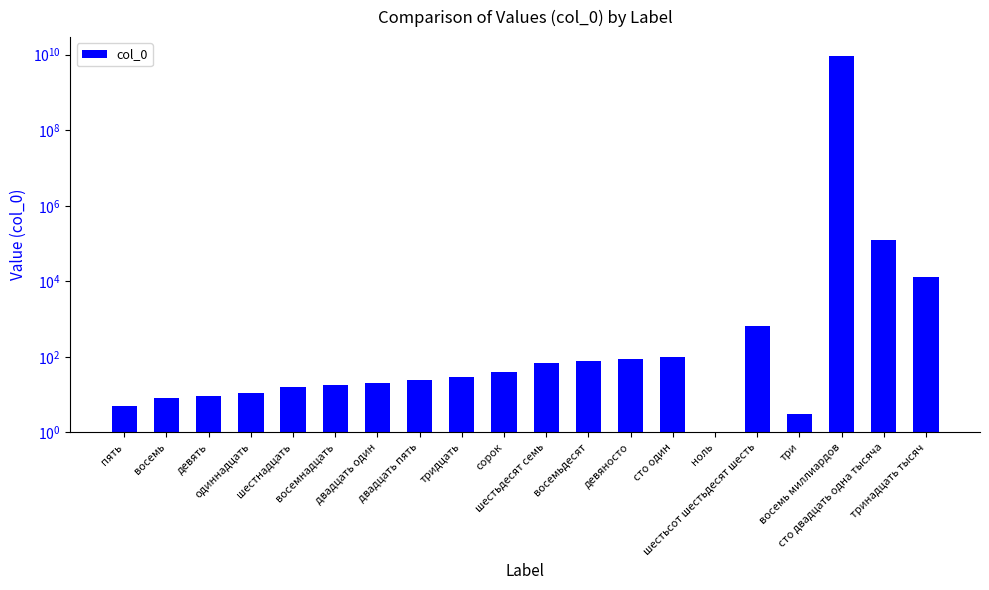

What is the sum of the values at сто двадцать одна тысяча and ноль?

121002.5